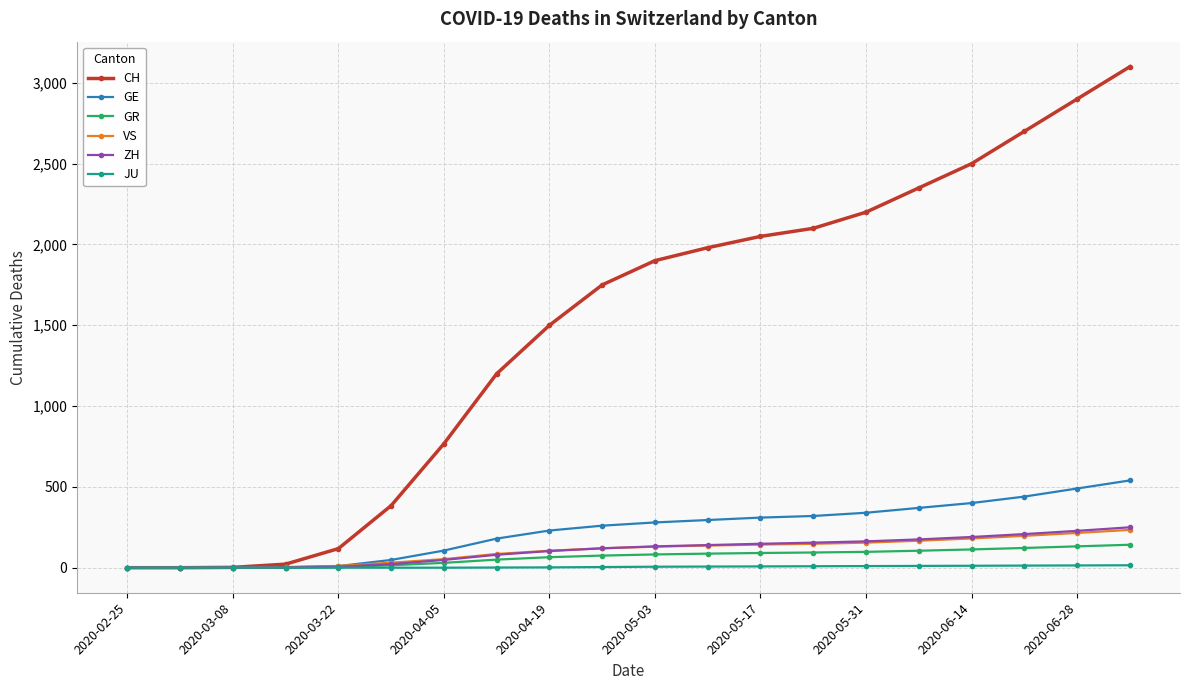

How many lines are shown in the chart?

6